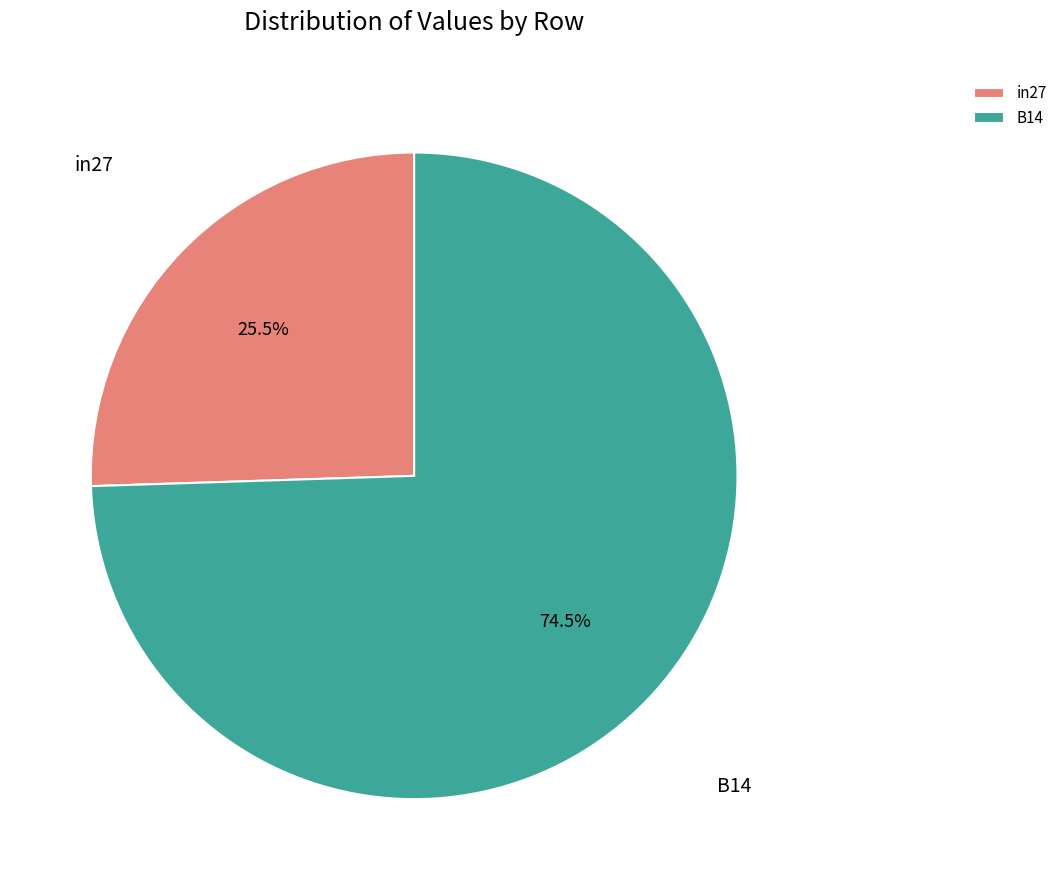

True or false: B14 accounts for 60% of the total.

False